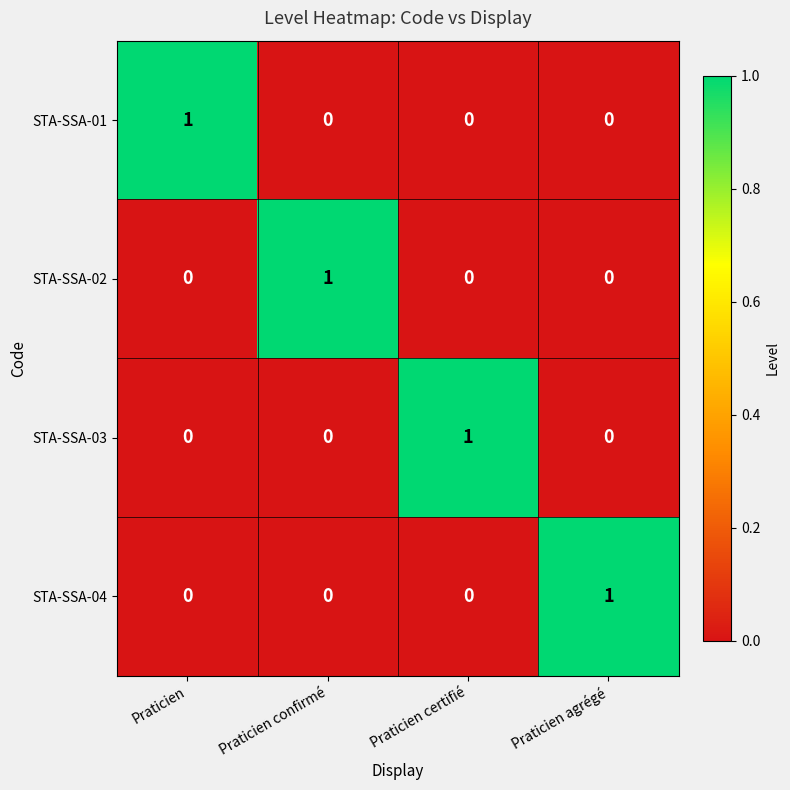

Is it true that STA-SSA-02 equals 0 at Praticien certifié?

True